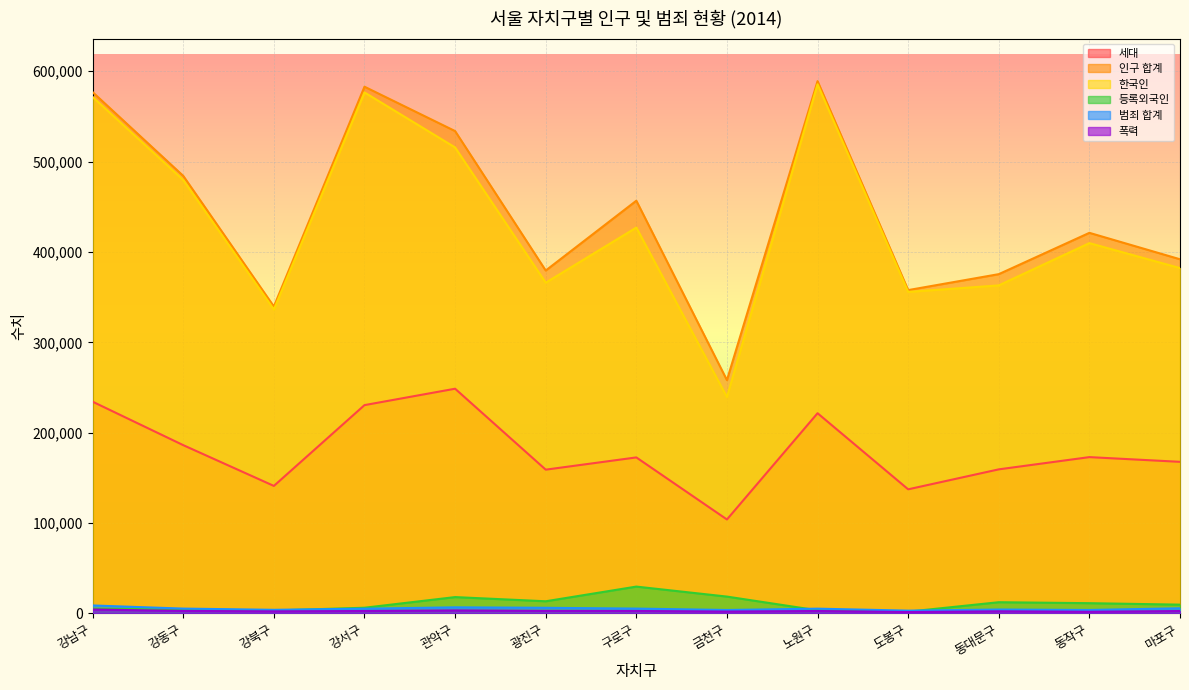

The 폭력 series shows 3359 at 관악구. True or false?

True